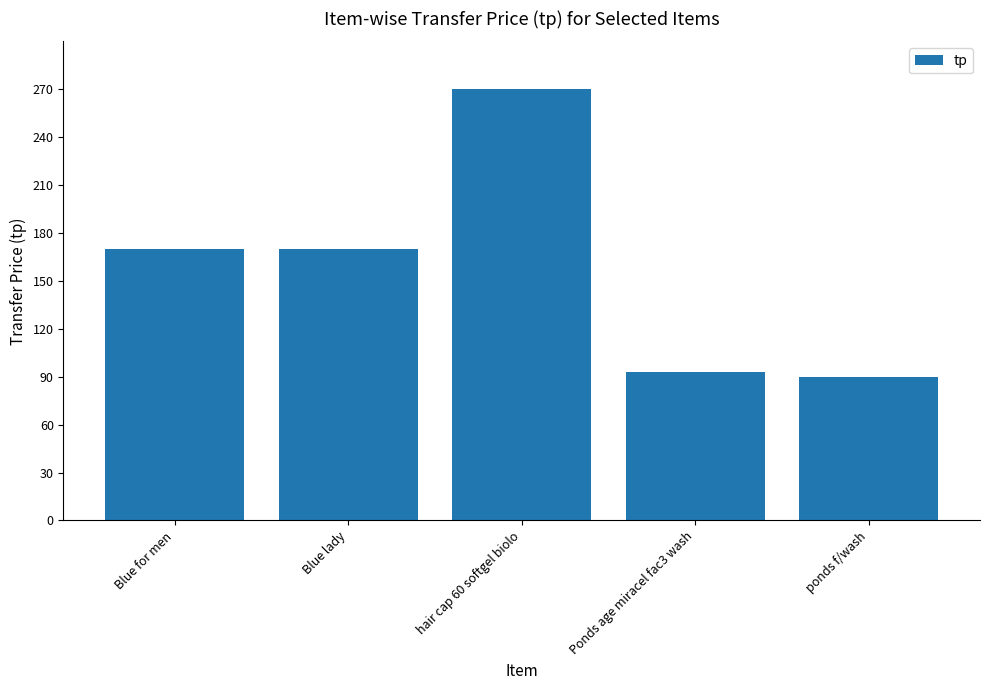

Reading right to left, transcribe all the data shown in this chart.

ponds f/wash=90	Ponds age miracel fac3 wash=93	hair cap 60 softgel biolo=270	Blue lady=170	Blue for men=170